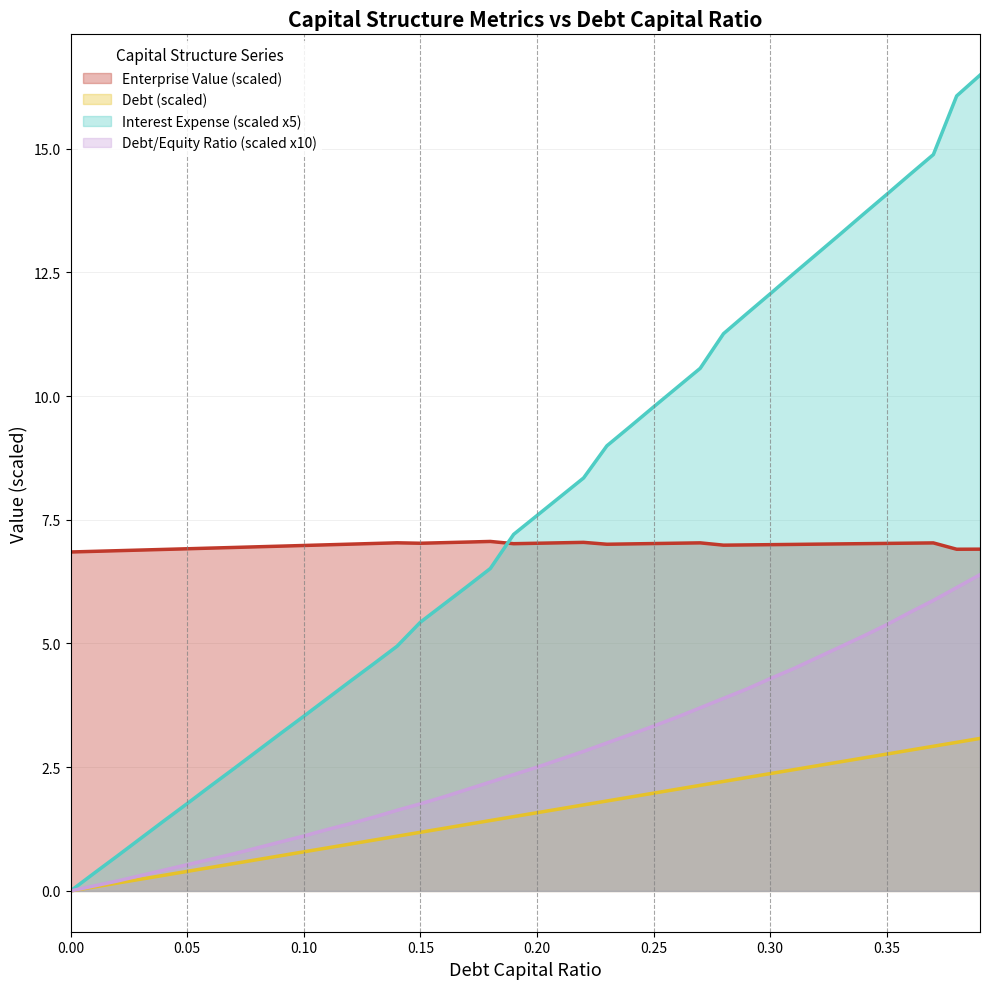

How many lines are shown in the chart?

4